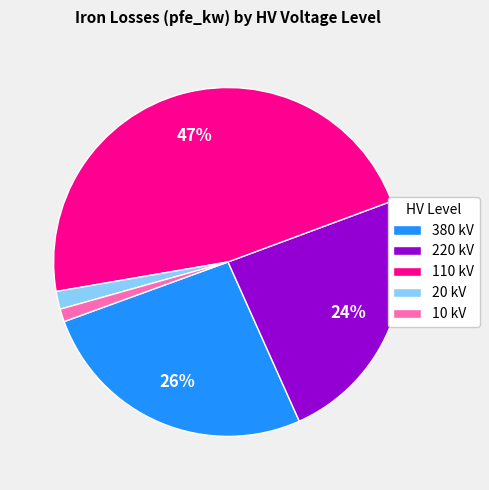

Which has a higher value, 220 kV or 110 kV?

110 kV